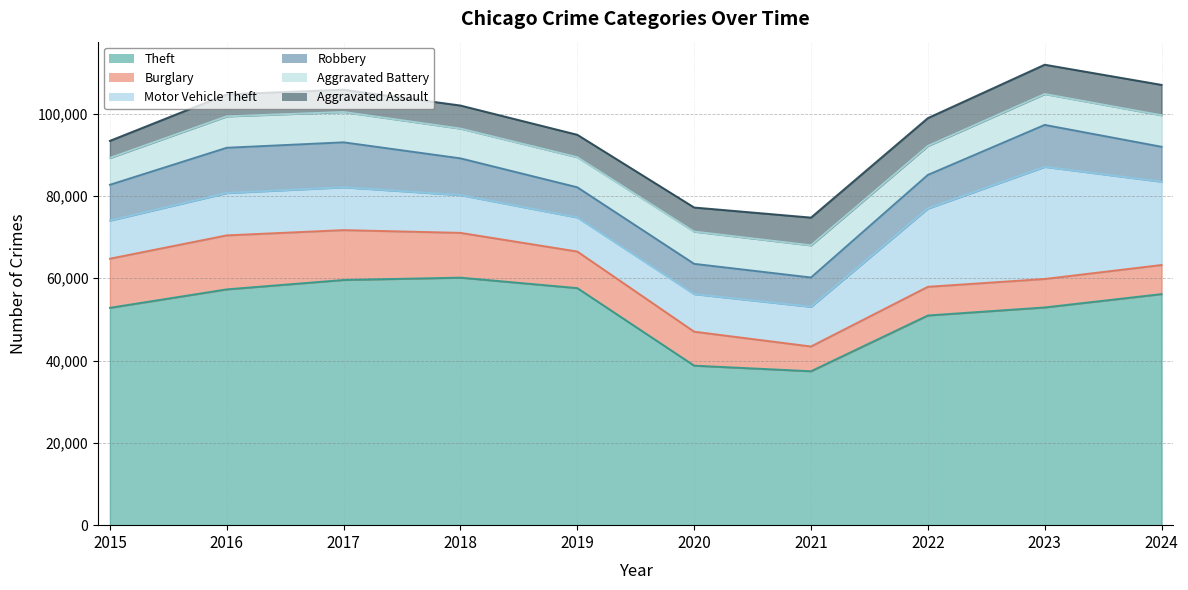

What is the value of the Burglary point at the 4th from the left?

10884